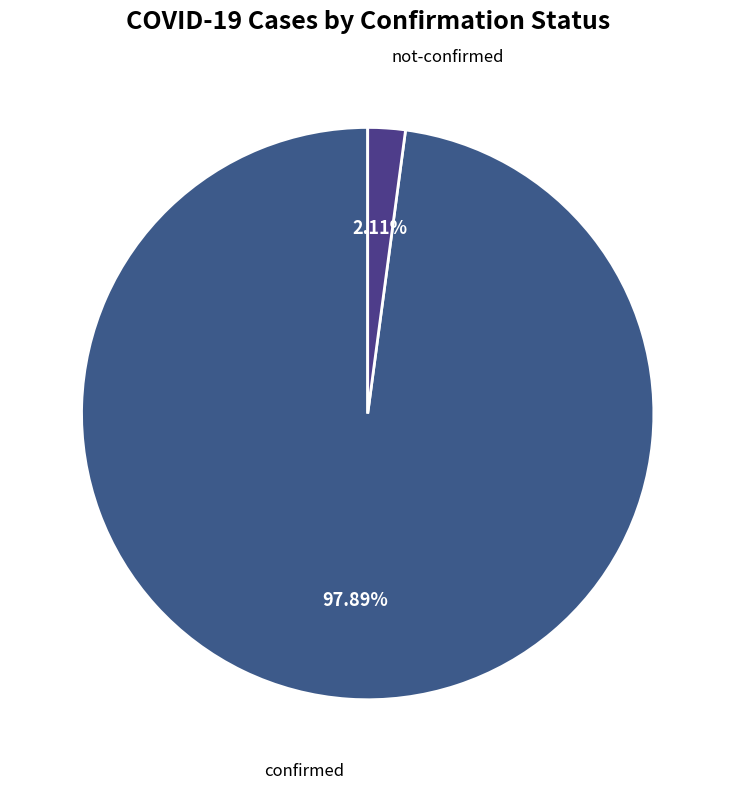

Is there any slice that represents more than half of the pie?

Yes